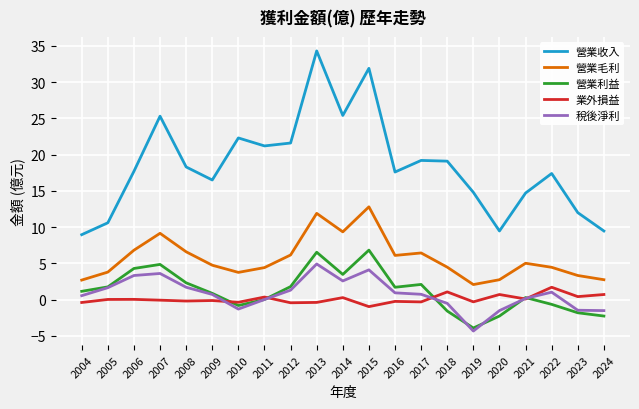

What is the sum of the 稅後淨利 values at 2005 and 2023?

0.2